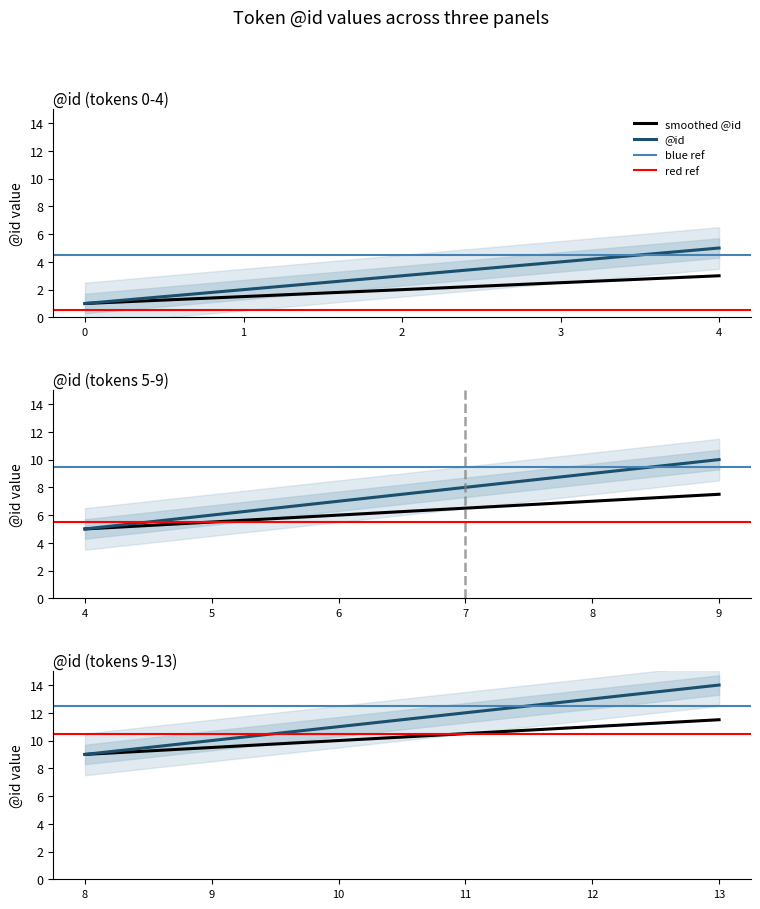

Reading left to right, what are all the values shown in this chart?

0=1	1=2	2=3	3=4	4=5	5=6	6=7	7=8	8=9	9=10	10=11	11=12	12=13	13=14